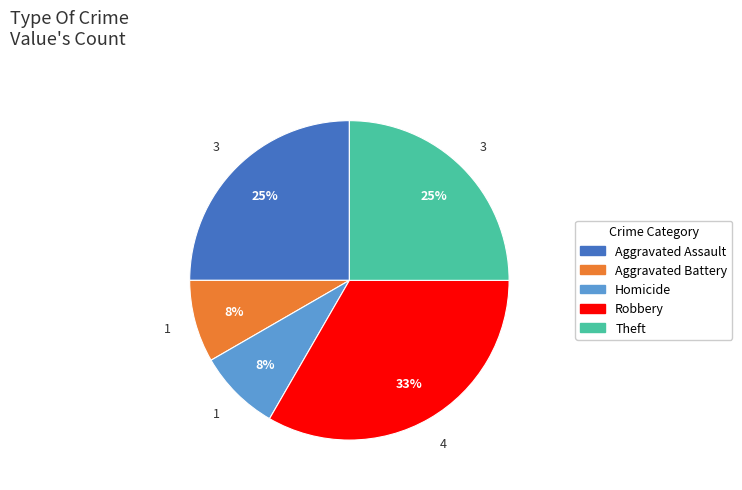

How many segments does this pie chart have?

5